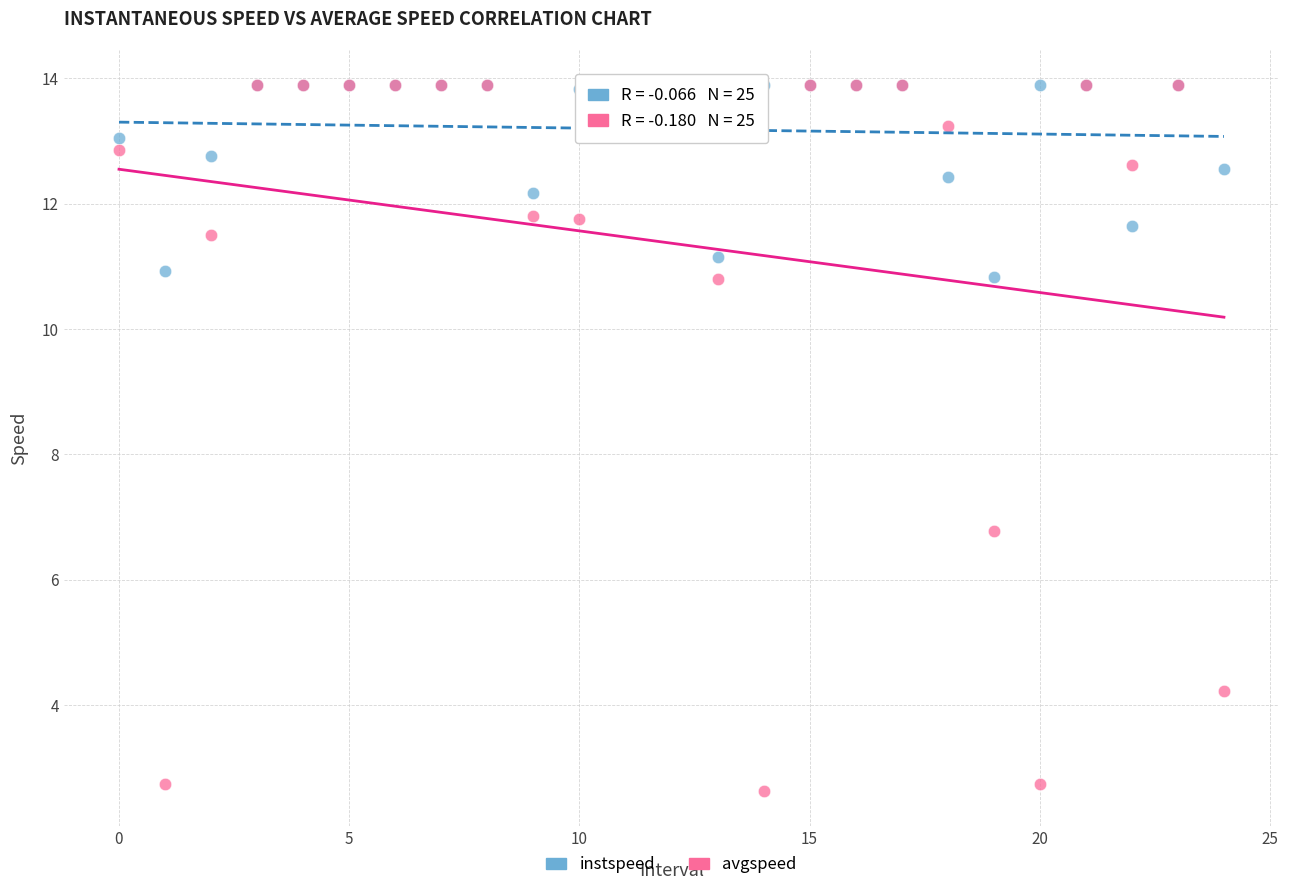

Across all series, what Y value is closest to 8?

6.8